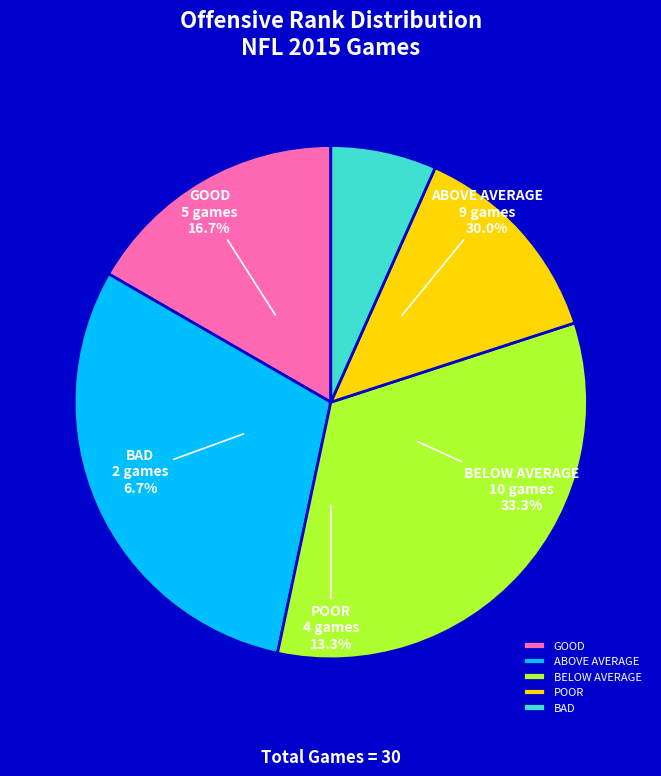

Combined, do BAD and ABOVE AVERAGE account for over 50%?

No